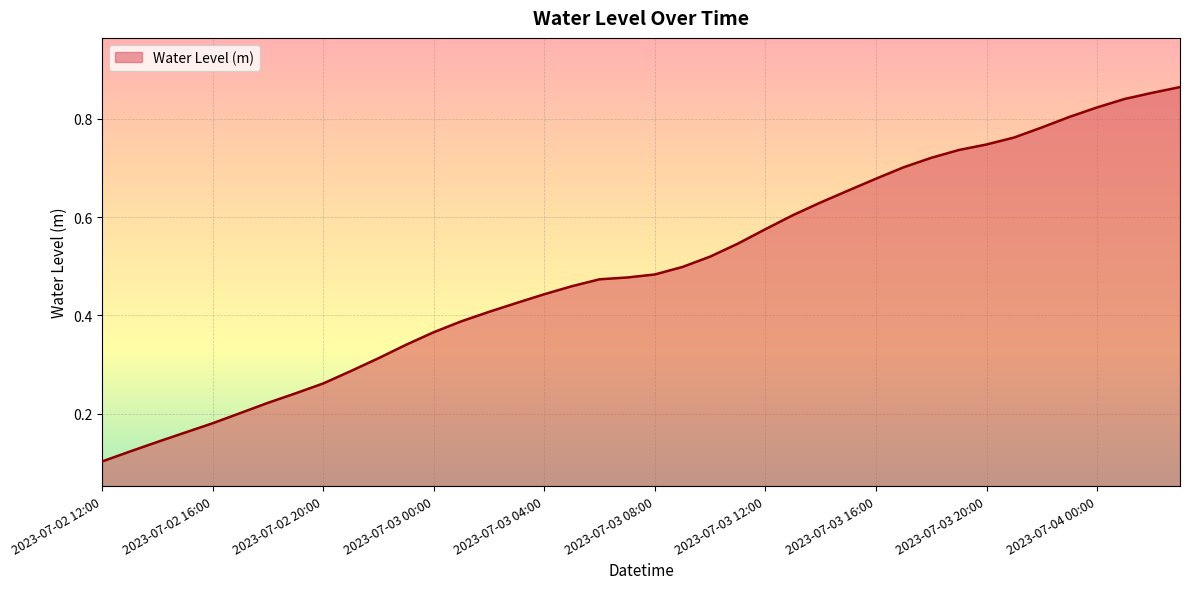

Rank the categories by value from highest to lowest.

2023-07-04 03:00, 2023-07-04 02:00, 2023-07-04 01:00, 2023-07-04 00:00, 2023-07-03 23:00, 2023-07-03 22:00, 2023-07-03 21:00, 2023-07-03 20:00, 2023-07-03 19:00, 2023-07-03 18:00, 2023-07-03 17:00, 2023-07-03 16:00, 2023-07-03 15:00, 2023-07-03 14:00, 2023-07-03 13:00, 2023-07-03 12:00, 2023-07-03 11:00, 2023-07-03 10:00, 2023-07-03 09:00, 2023-07-03 08:00, 2023-07-03 07:00, 2023-07-03 06:00, 2023-07-03 05:00, 2023-07-03 04:00, 2023-07-03 03:00, 2023-07-03 02:00, 2023-07-03 01:00, 2023-07-03 00:00, 2023-07-02 23:00, 2023-07-02 22:00, 2023-07-02 21:00, 2023-07-02 20:00, 2023-07-02 19:00, 2023-07-02 18:00, 2023-07-02 17:00, 2023-07-02 16:00, 2023-07-02 15:00, 2023-07-02 14:00, 2023-07-02 13:00, 2023-07-02 12:00